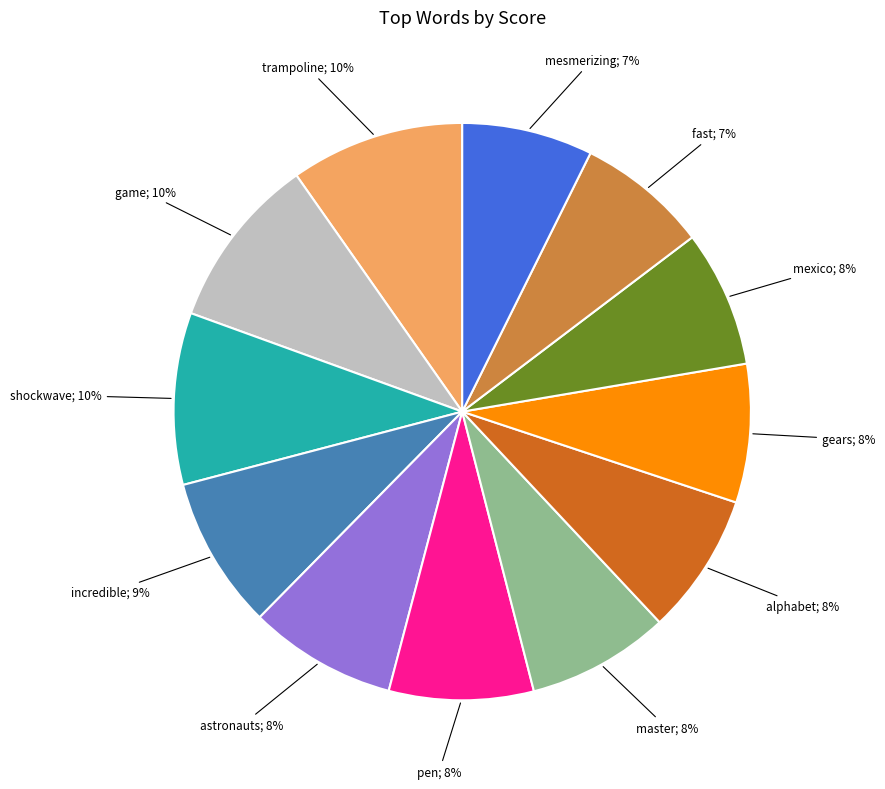

Is there any slice that represents more than half of the pie?

No